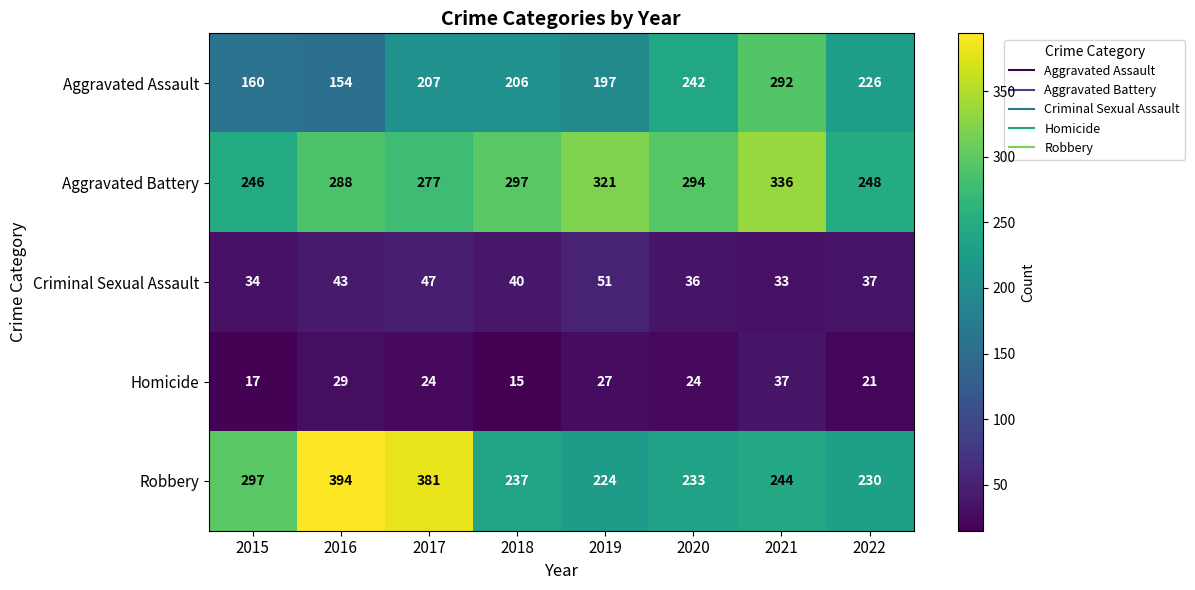

What is the difference between the highest and lowest values at 2022?

227